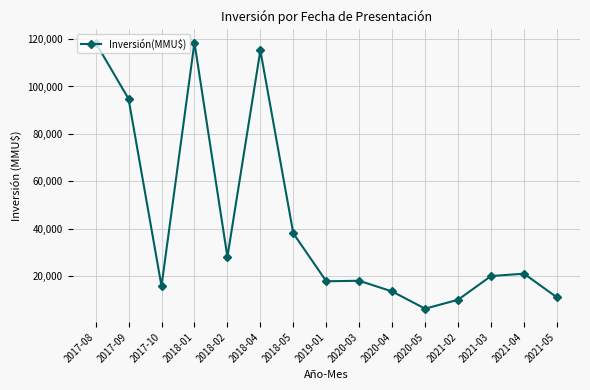

What position from the left is 2019-01?

8